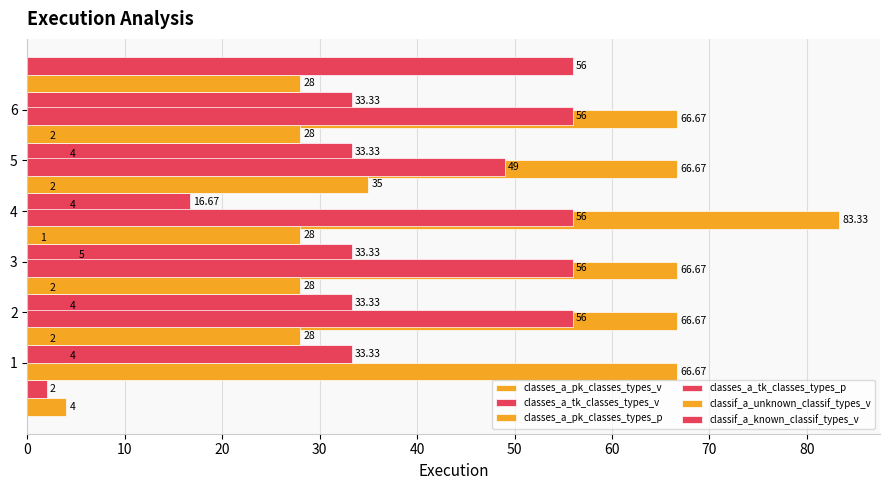

What is the lowest value of the classif_a_known_classif_types_v series?

49.0